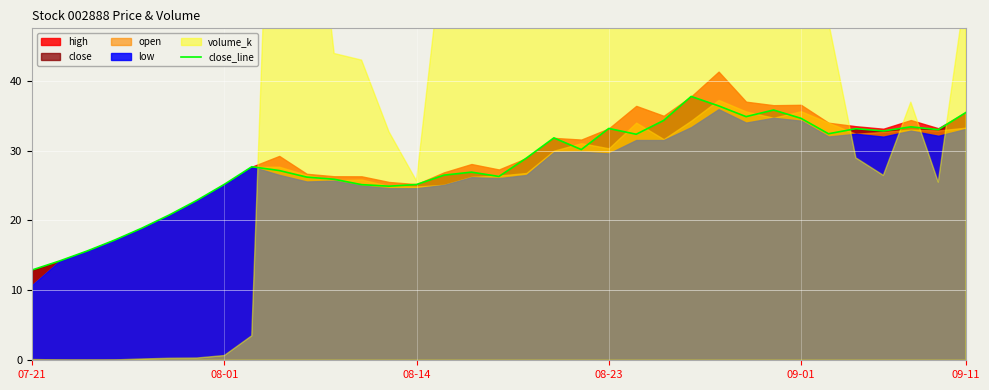

Does the chart display data point markers on the line(s)?

No